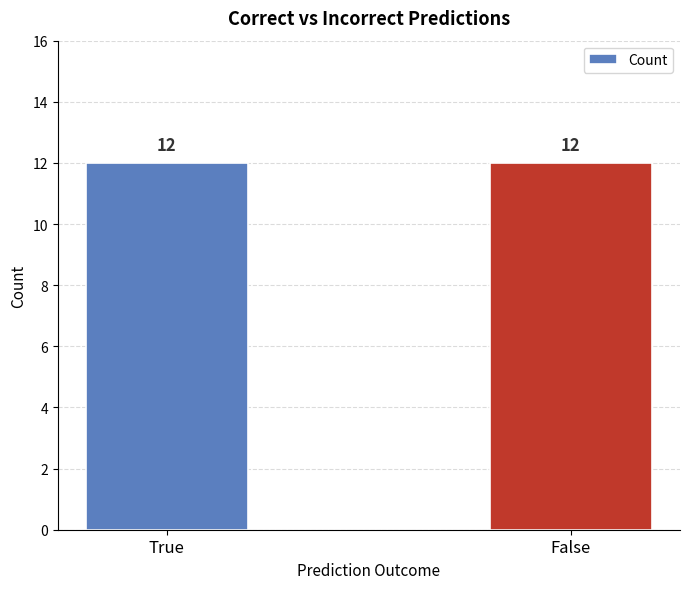

How many values are between 11 and 13?

2